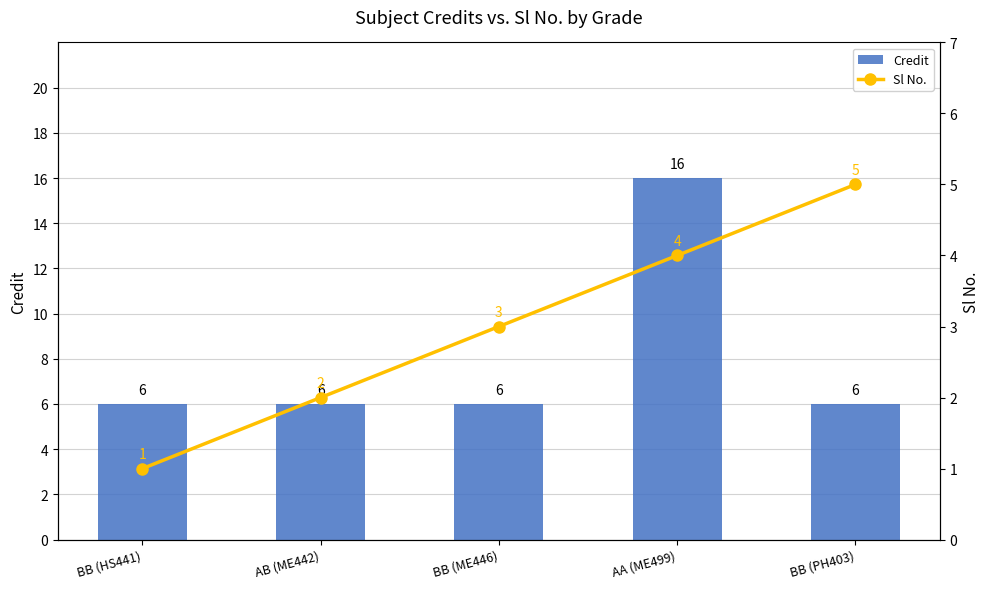

Reading left to right, extract all data points from this chart.

Credit: BB (HS441)=6	AB (ME442)=6	BB (ME446)=6	AA (ME499)=16	BB (PH403)=6
Sl No.: BB (HS441)=1	AB (ME442)=2	BB (ME446)=3	AA (ME499)=4	BB (PH403)=5